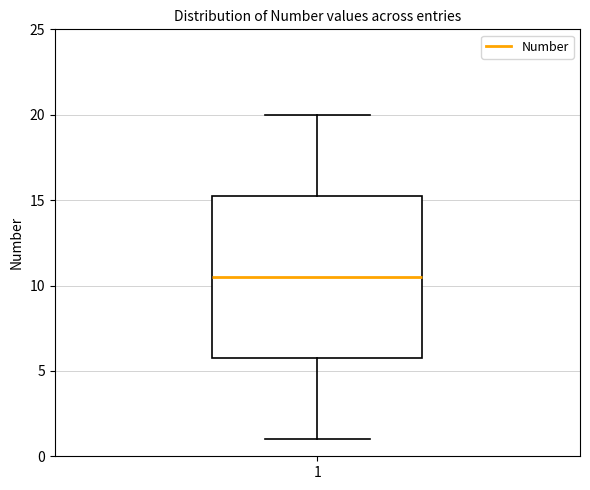

Read this box plot against the y-axis: the position of the median line, the range covered by the box, and the ends of both whiskers. The values are not printed on the chart, so give them approximately, as read against the axis.

median 10.5, box 6.0 to 15.5, whiskers 1.0 to 20.0